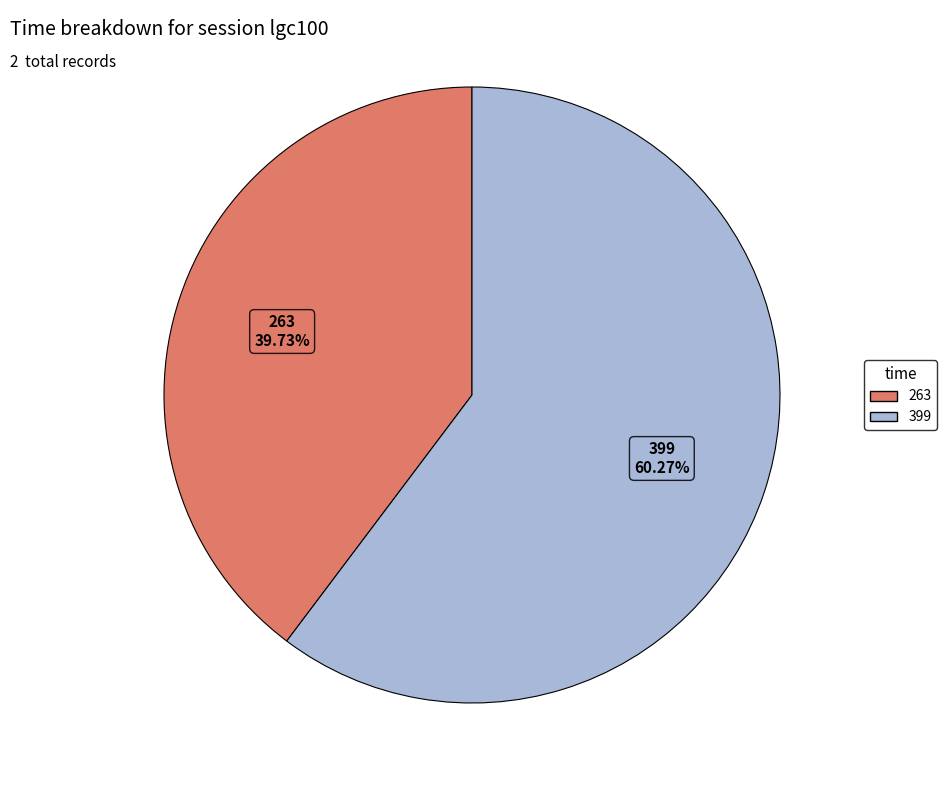

What percentage do 263 and 399 together represent?

100.0%